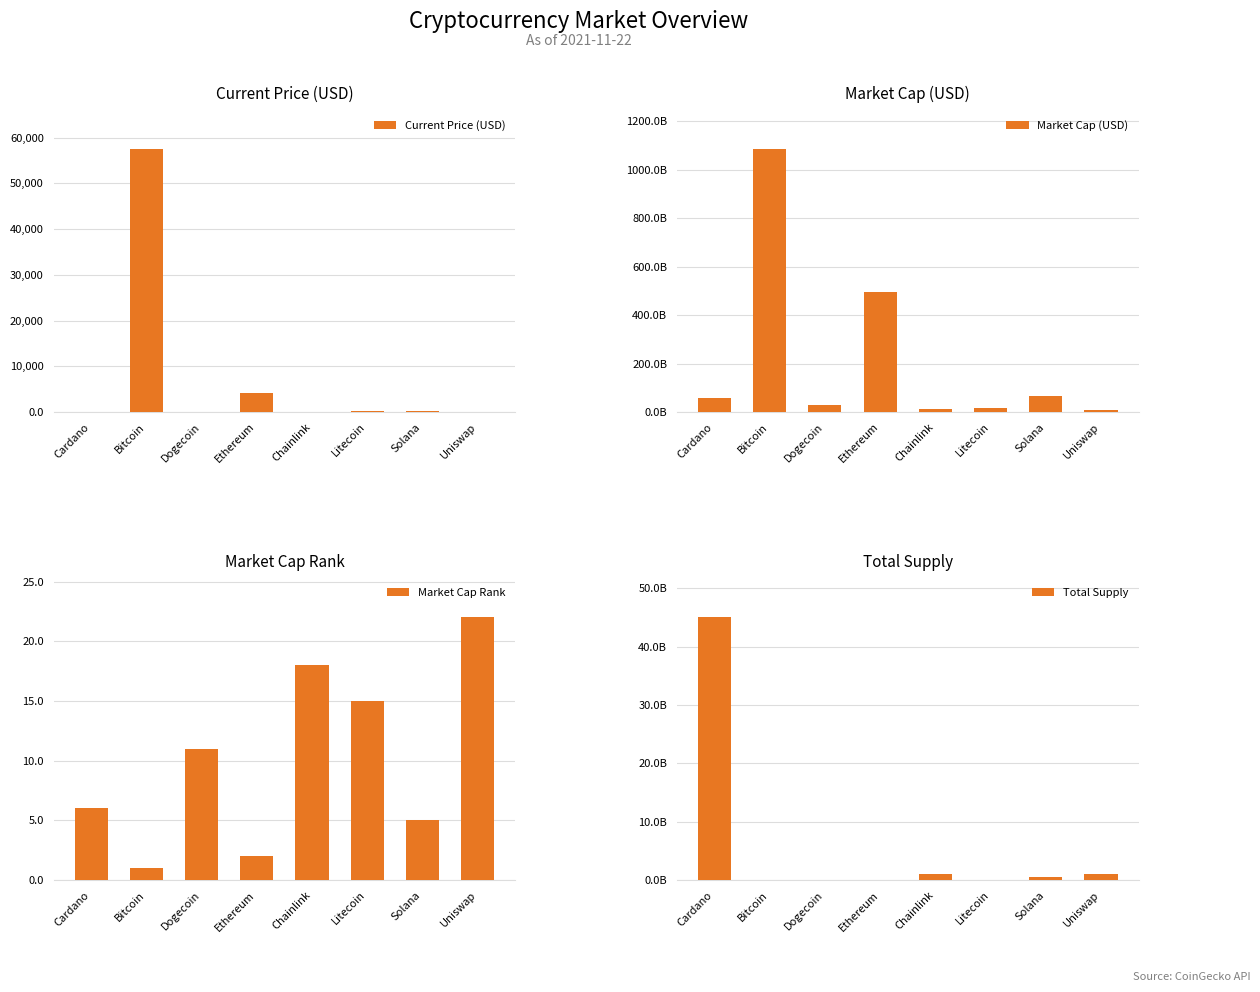

Reading left to right, what are all the values shown in this chart?

Current Price (USD): 1.8	57443.0	0.2	4177.8	27.5	215.8	220.3	21.0
Market Cap (USD): 57550538719.0	1084521603714.0	29506021171.0	494884076372.0	12843616045.0	14892563447.0	67025052548.0	9505221692.0
Market Cap Rank: 6.0	1.0	11.0	2.0	18.0	15.0	5.0	22.0
Total Supply: 45000000000.0	21000000.0	0.0	0.0	1000000000.0	84000000.0	508180963.6	1000000000.0